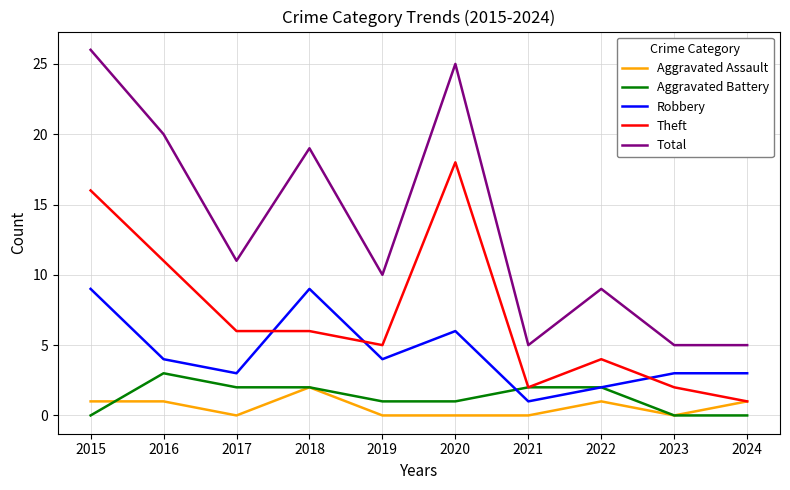

Where does the Total series first go above 11?

2015